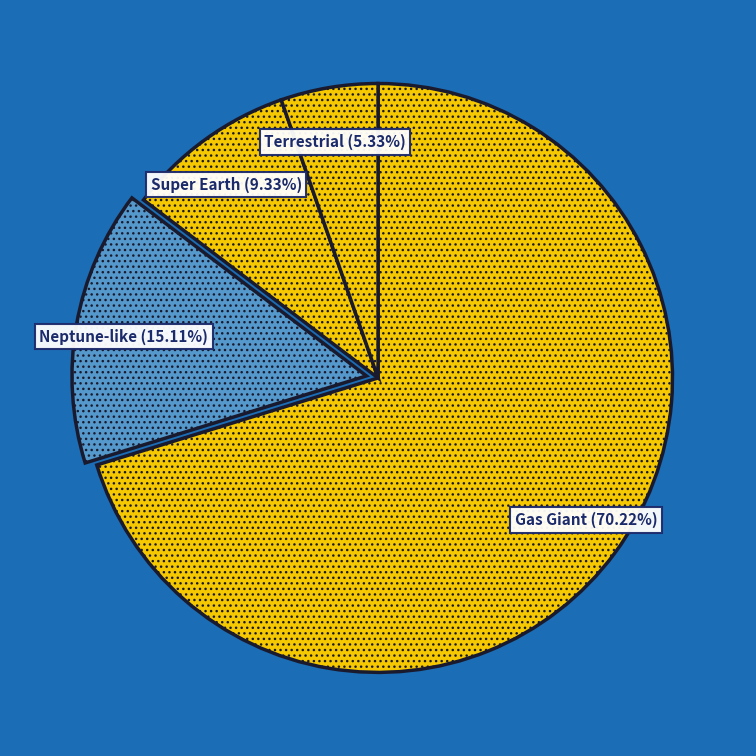

To the nearest percent, what percentage of the pie is Neptune-like?

15%